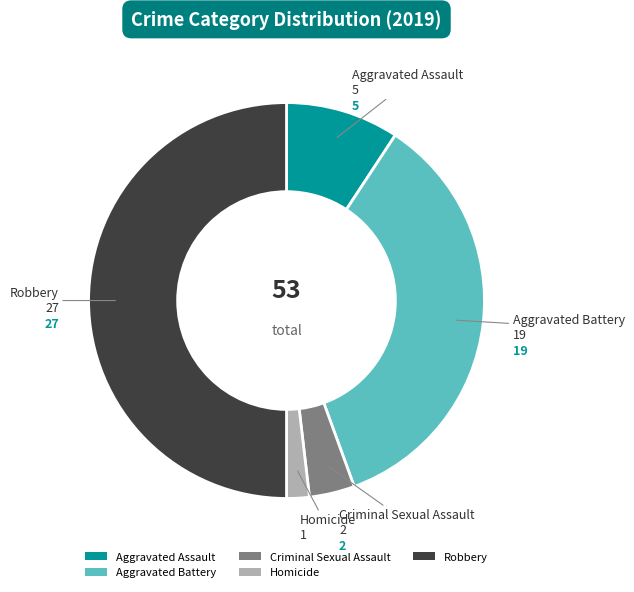

Combined, do Homicide and Aggravated Assault account for over 50%?

No